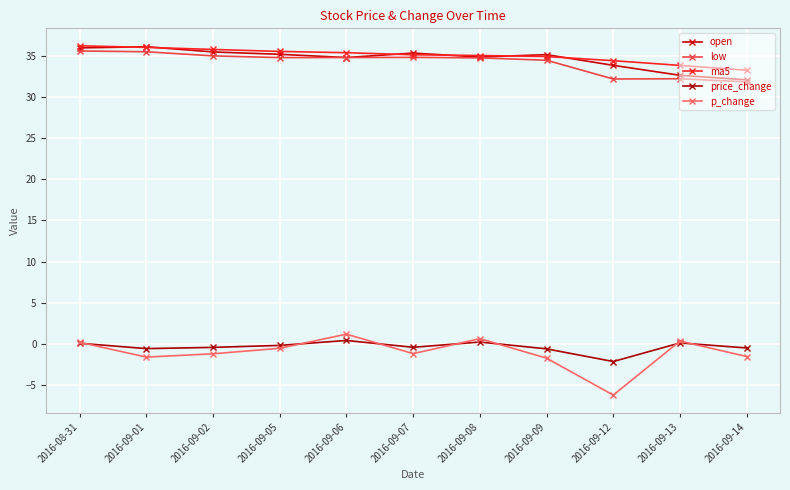

What are all the series names shown in the legend?

open, low, ma5, price_change, p_change